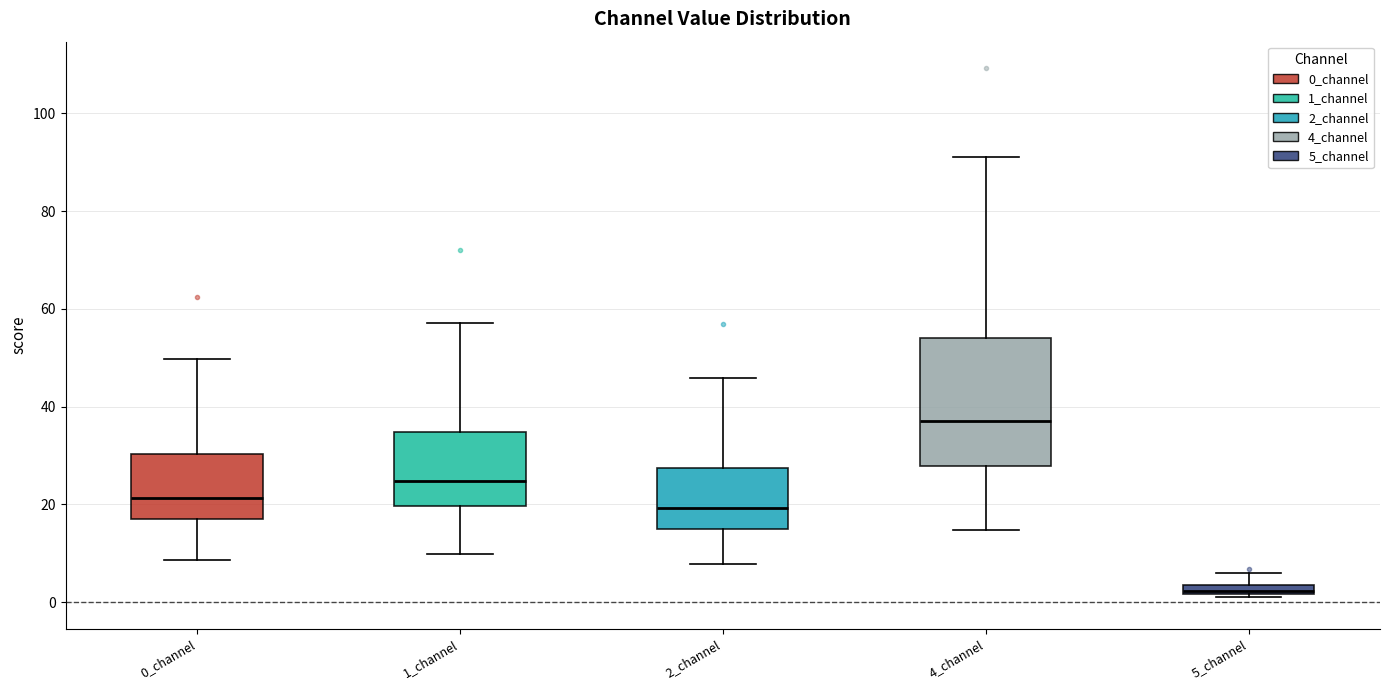

Where does the upper whisker of the box for 1_channel end on the y-axis? The values are not printed on the chart, so give them approximately, as read against the axis.

58